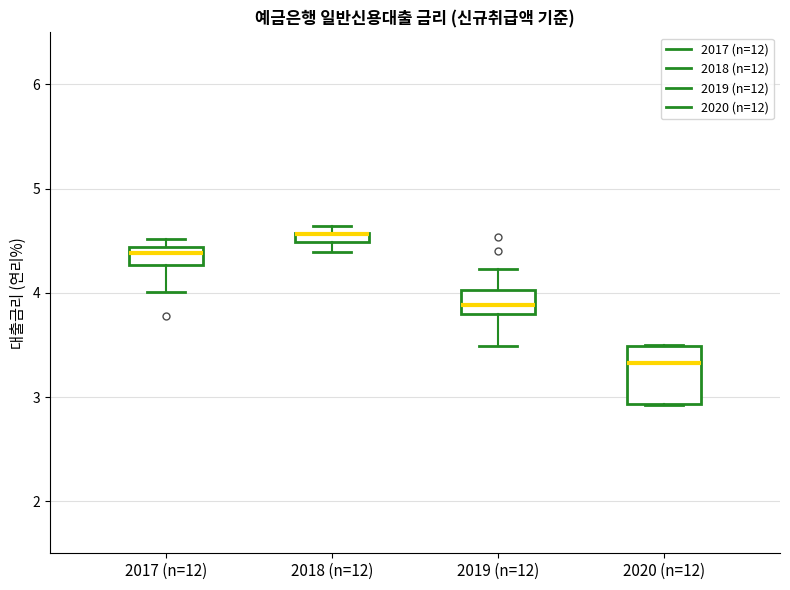

Comparing the boxes themselves (not the whiskers), which one is the tallest?

2020 (n=12)